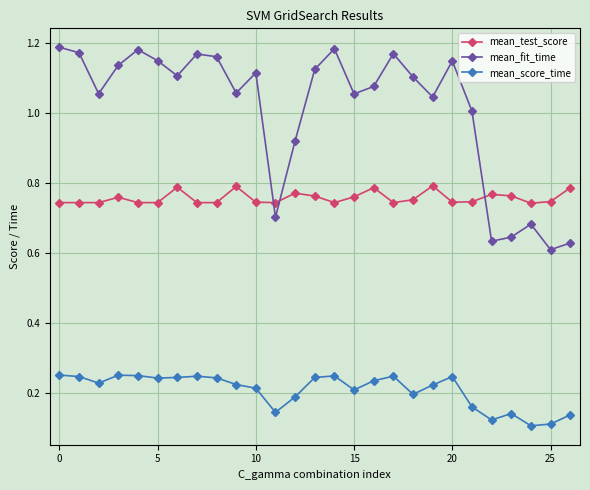

Which series has the largest total across all categories?

mean_fit_time